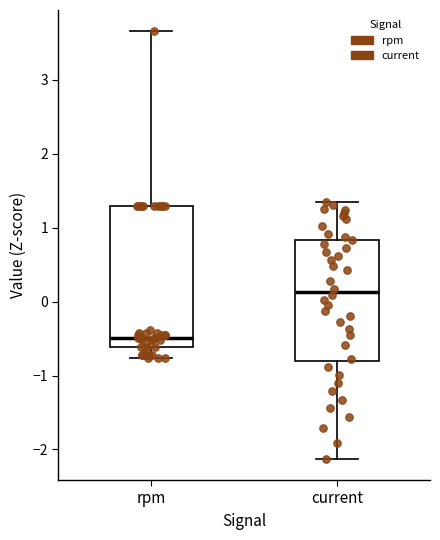

Reading left to right, transcribe this box plot: for each box, give where its median line is, the range the box spans, and where its two whiskers end, as read against the y-axis. The values are not printed on the chart, so give them approximately, as read against the axis.

rpm: median -0.5, box -0.6 to 1.3, whiskers -0.8 to 3.7
current: median 0.1, box -0.8 to 0.8, whiskers -2.1 to 1.3